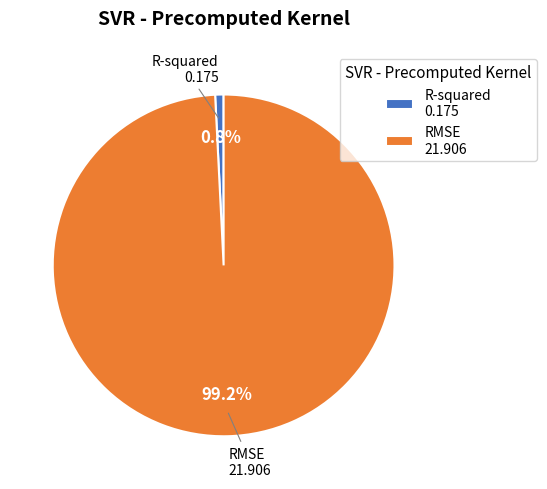

What is the total percentage of R-squared and RMSE?

100.0%